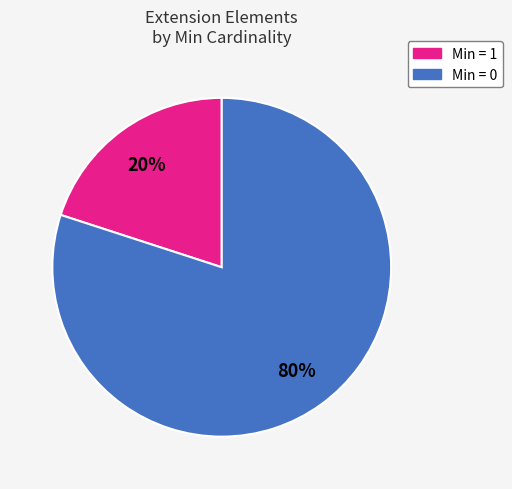

To the nearest percent, what is the difference between the largest and smallest slice percentages?

60%